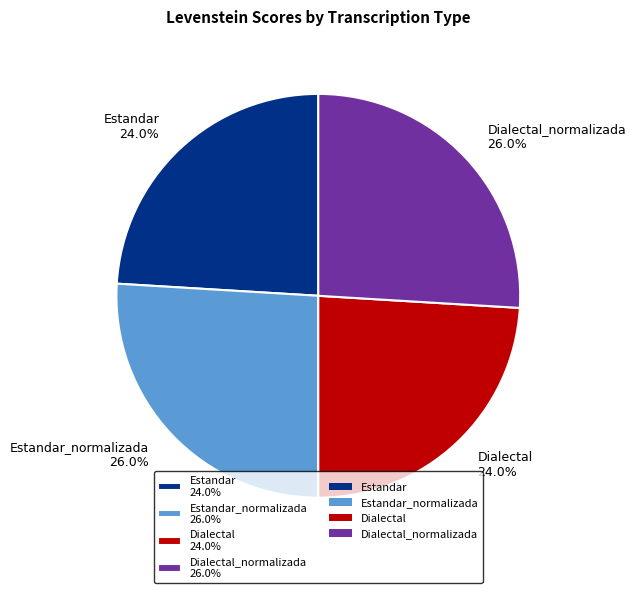

Is there a majority slice in this chart?

No